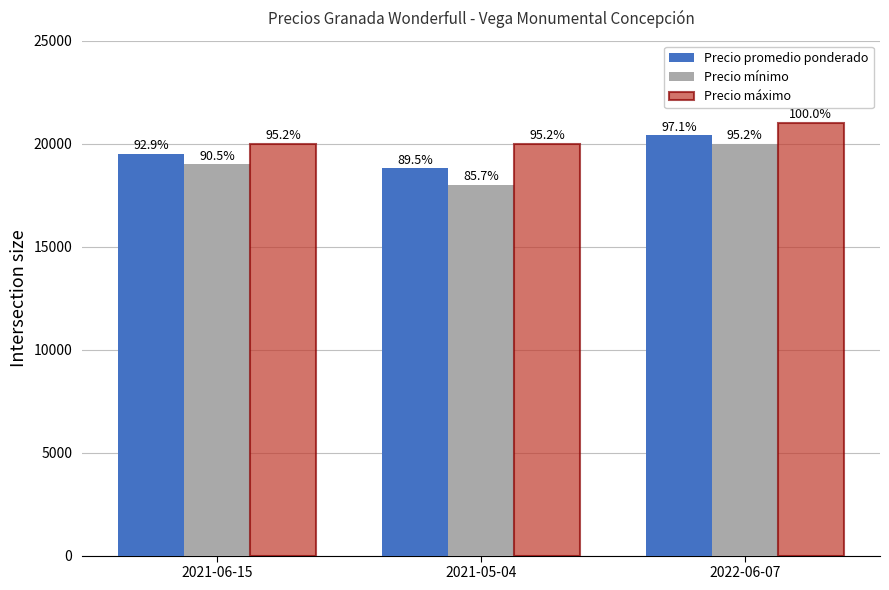

How many bars are there in total?

9